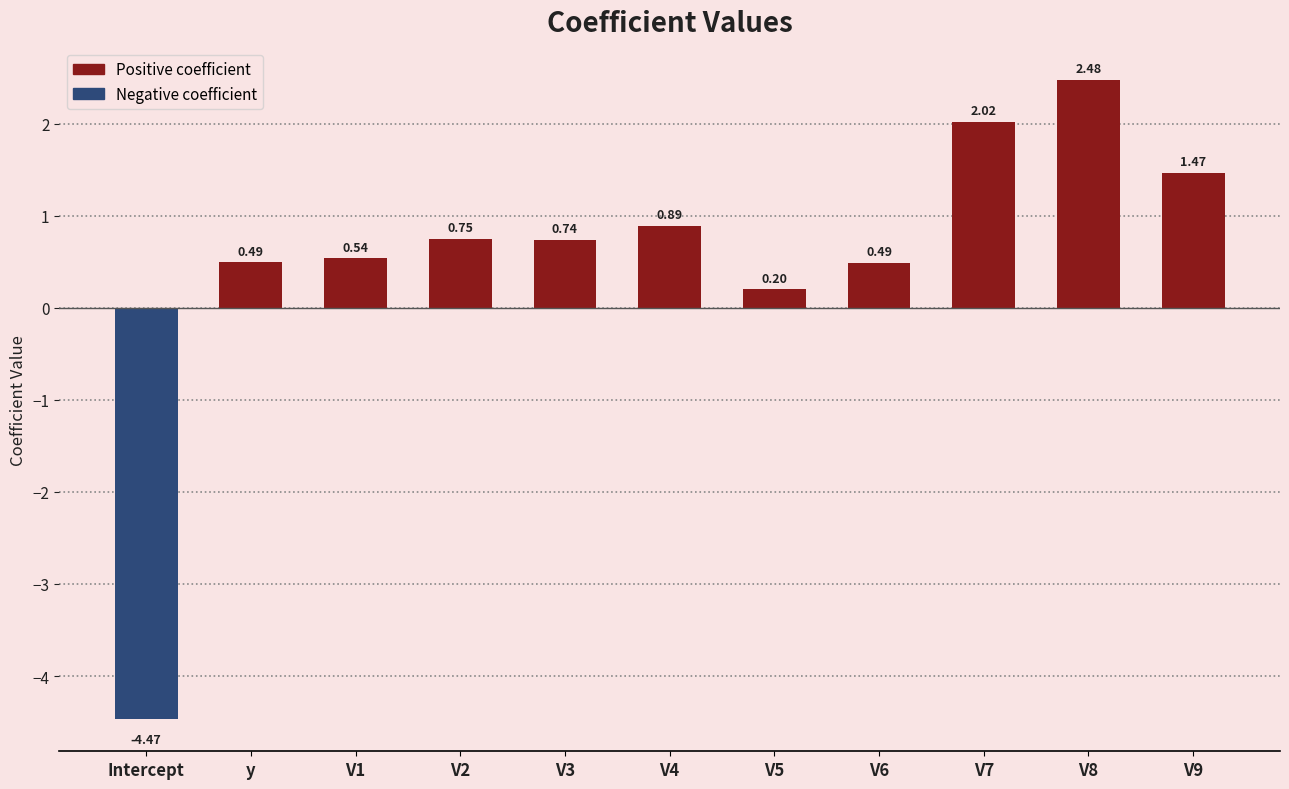

What is the label of the 9th bar from the left?

V7